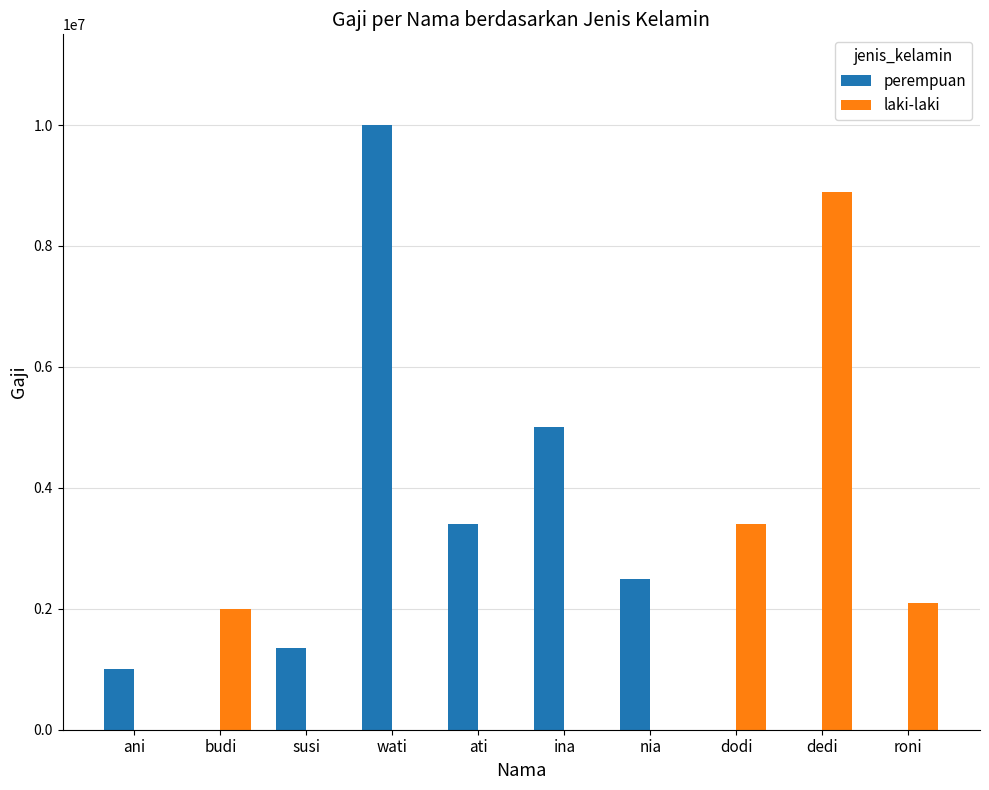

Is the value of perempuan at ati greater than the value of laki-laki at nia?

Yes